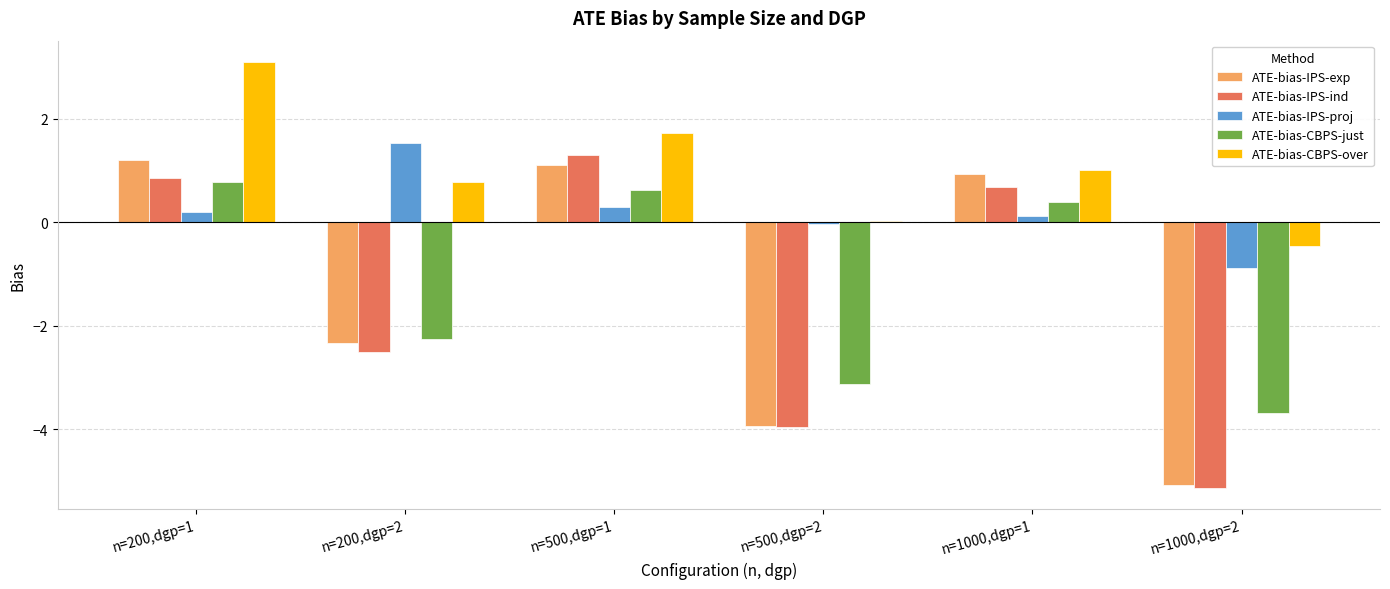

Are the bars horizontal?

No